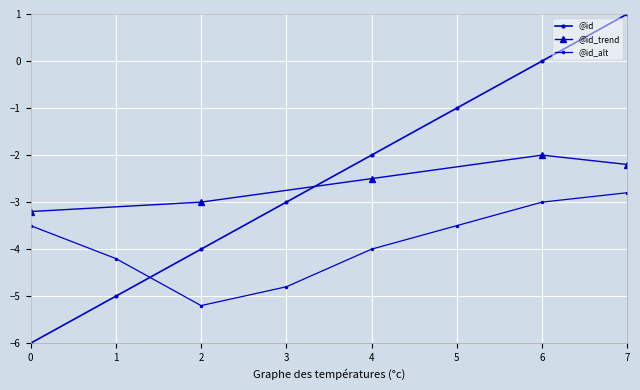

True or false: there are more than 2 points higher than both neighbors.

False